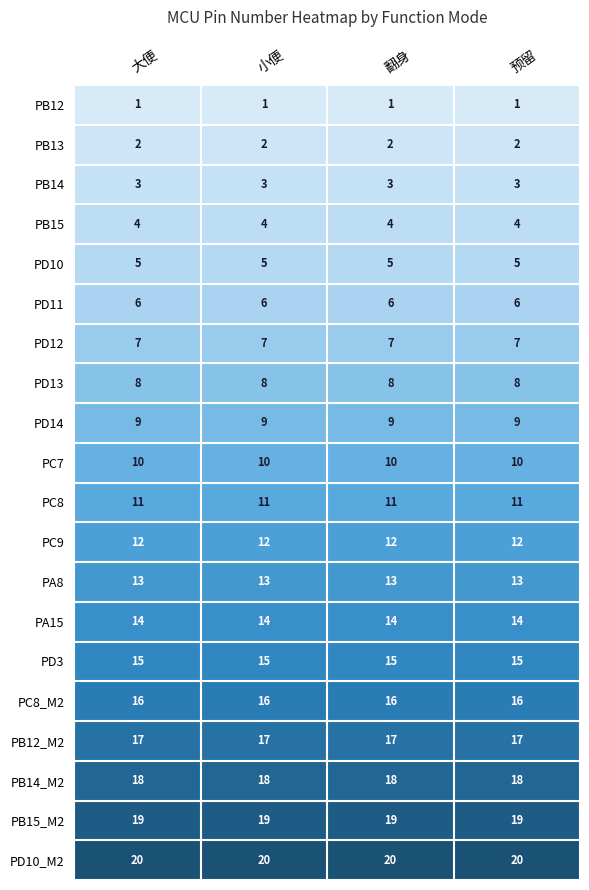

What is the average value of the PD3 series?

15